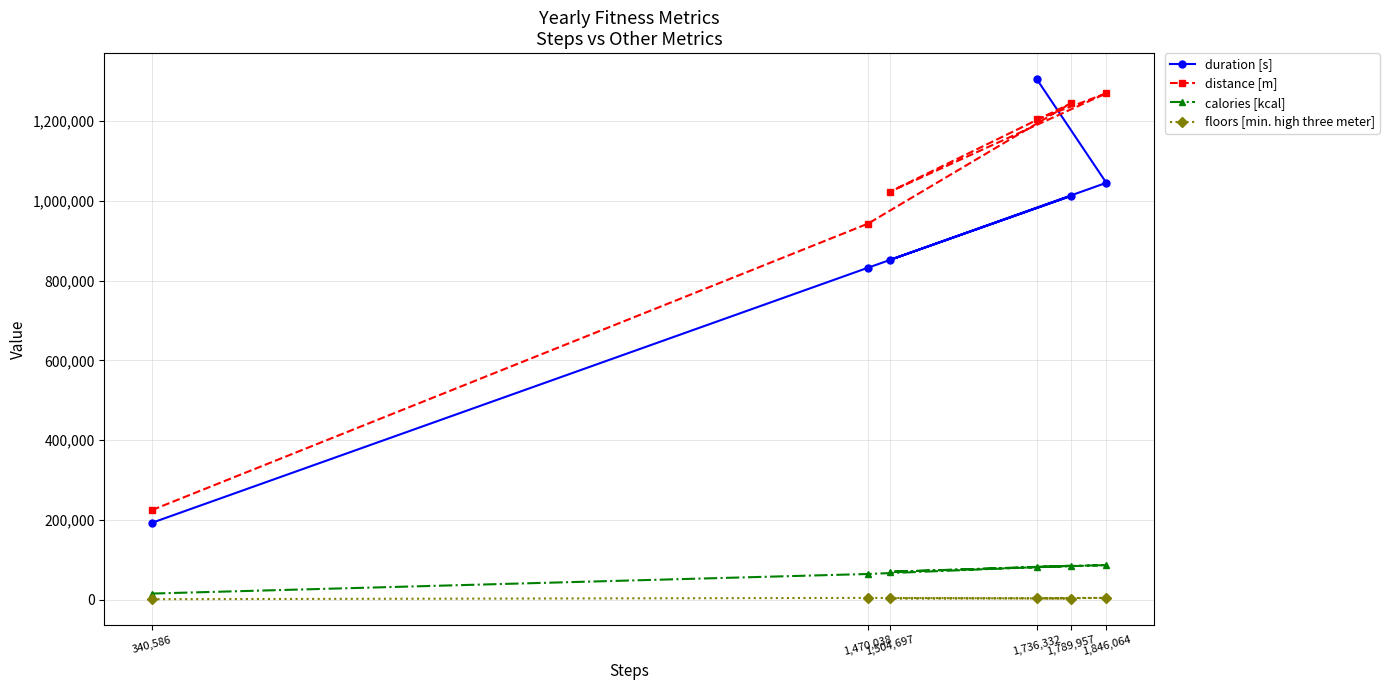

Where does the duration [s] series first go above 1012523?

1,736,332